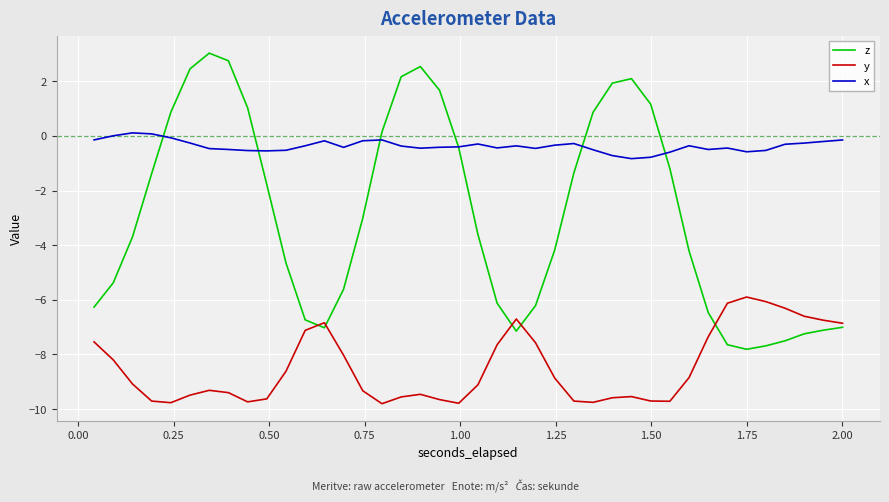

How many lines are shown in the chart?

3